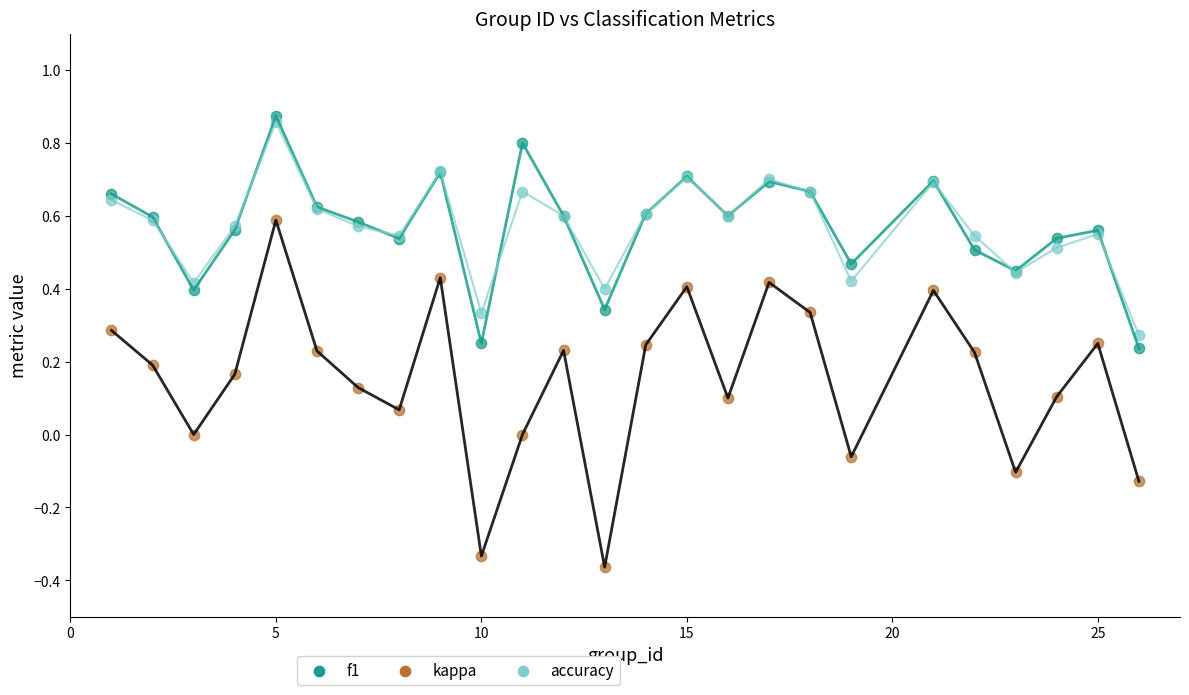

Which series contains the lowest Y value?

kappa